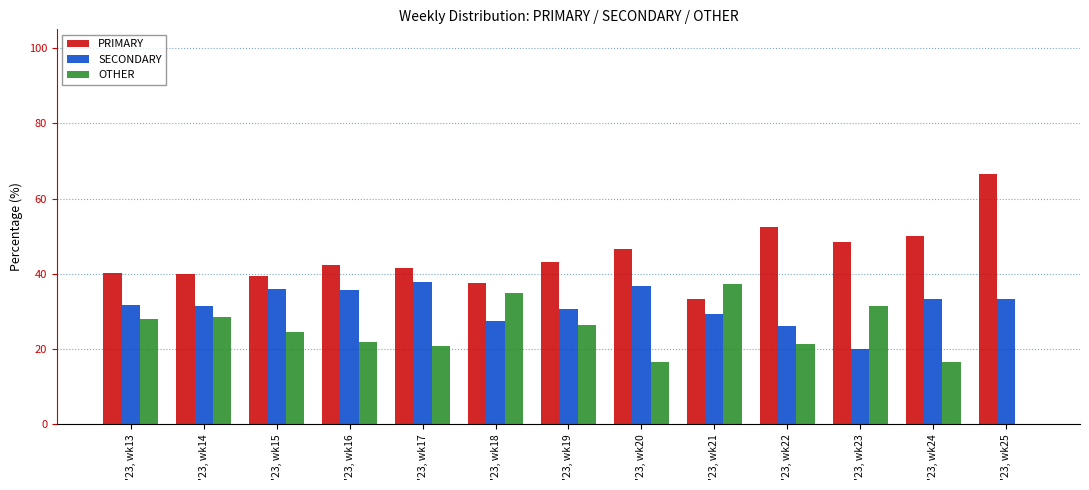

At which category does the chart reach its peak across all series?

'23, wk25